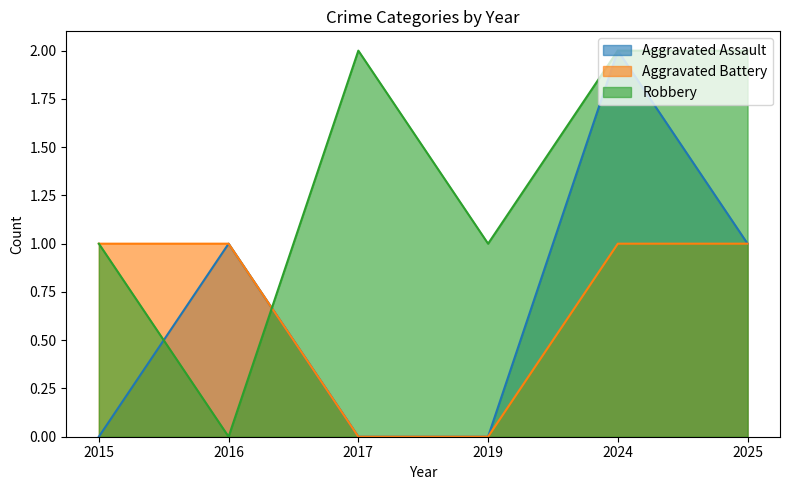

Where is Aggravated Assault nearest to the value 1?

2016